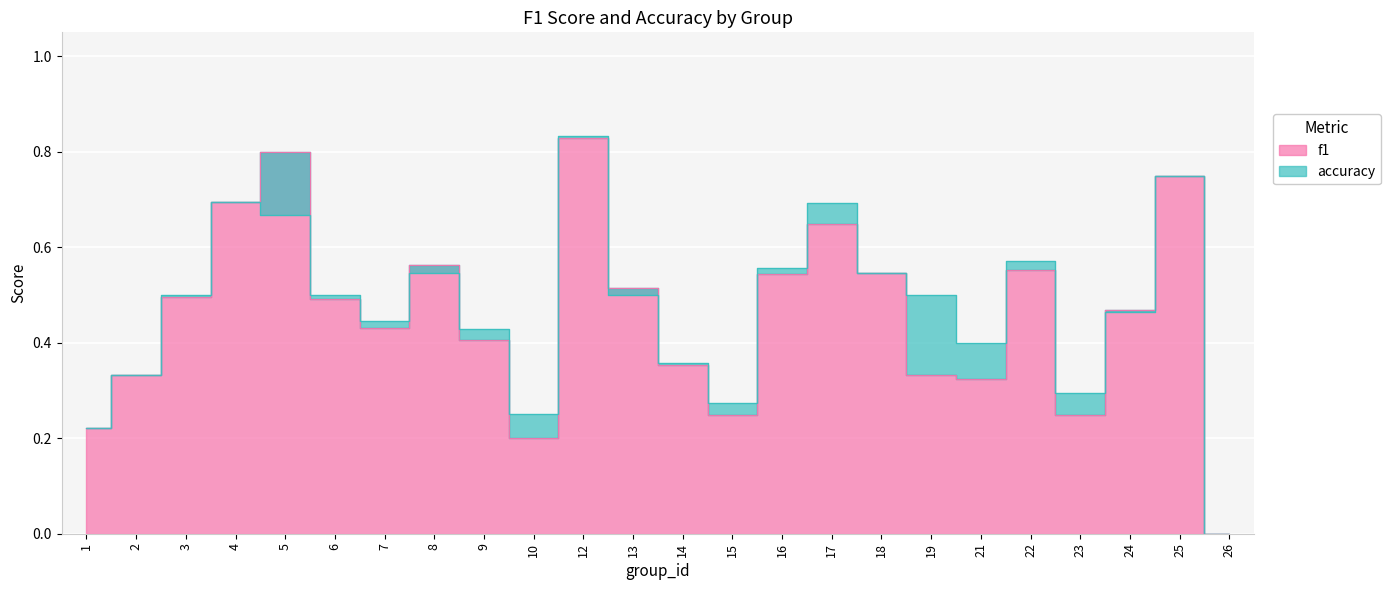

Rank the series by their average value, from lowest to highest.

f1, accuracy